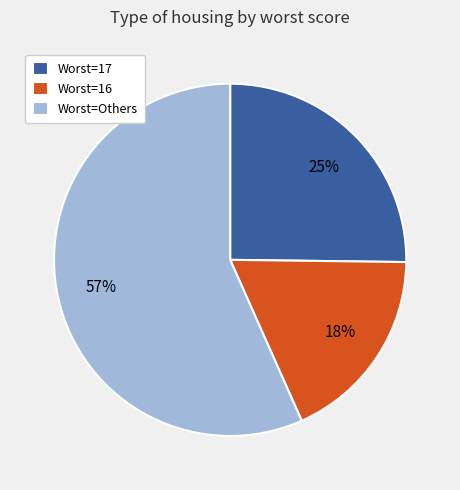

To the nearest percent, what portion does Worst=17 represent?

25%